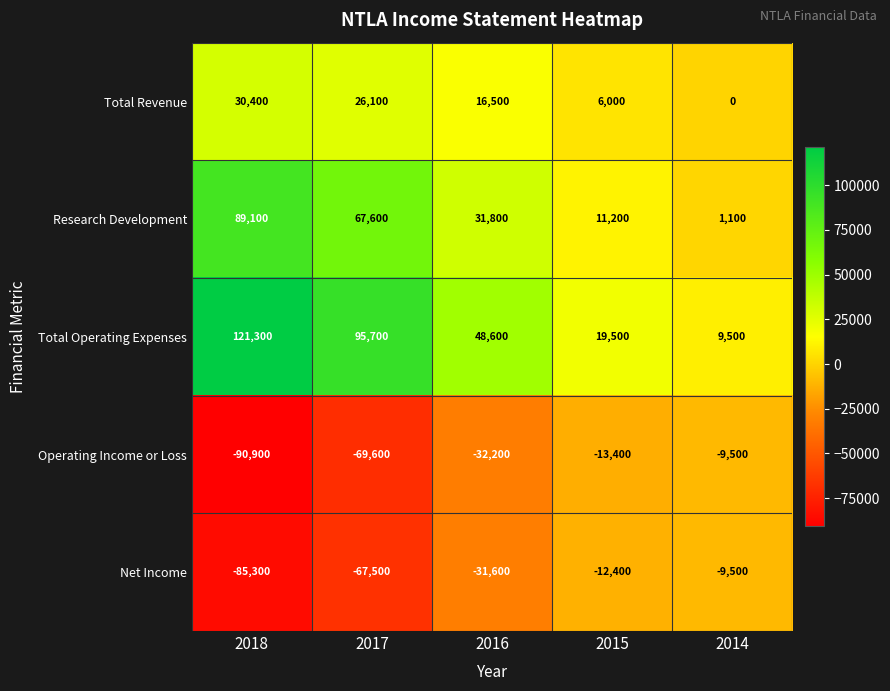

What is the difference between the Net Income values at 2014 and 2017?

58000